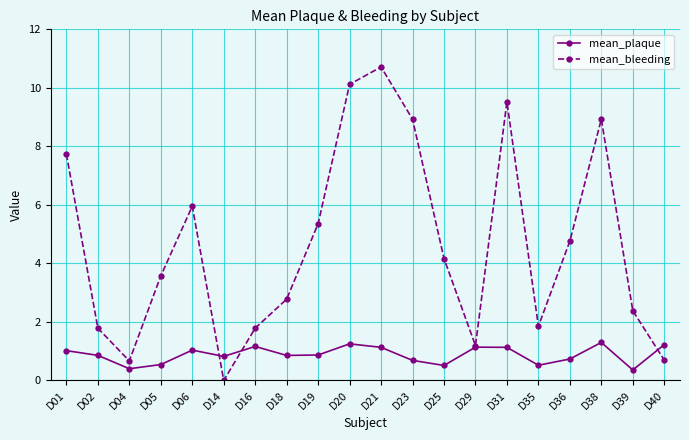

Which series has the largest total across all categories?

mean_bleeding